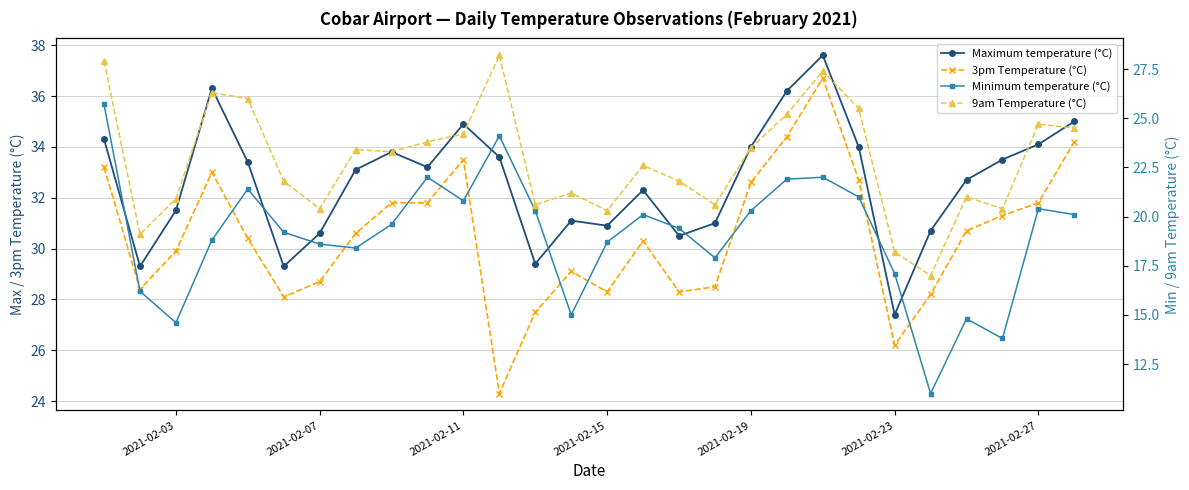

What is the spread (max minus min) of values at 2021-02-15?

12.2